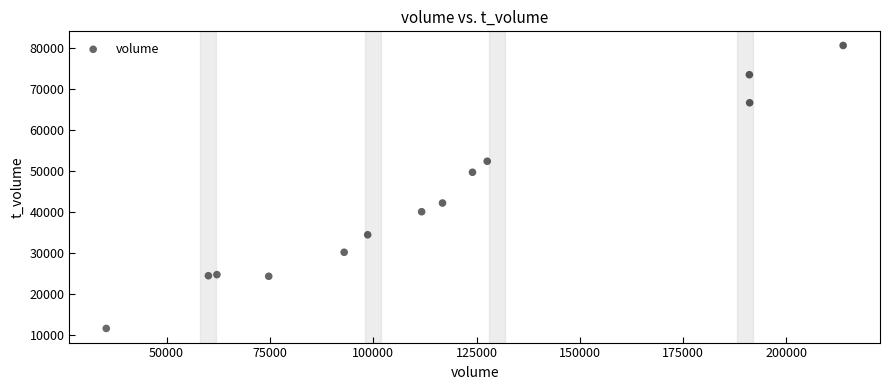

What is the range of Y values (max minus min)?

69055